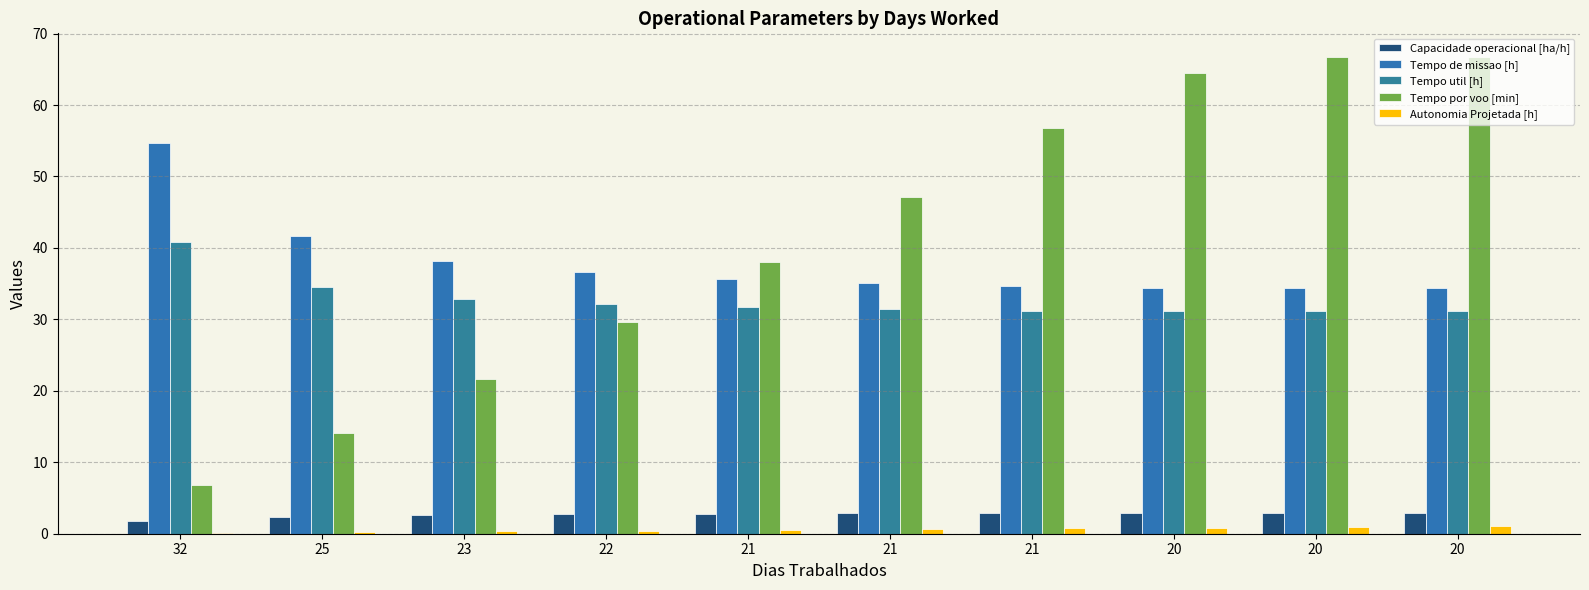

Are the bars grouped side by side (vs. stacked)?

Yes